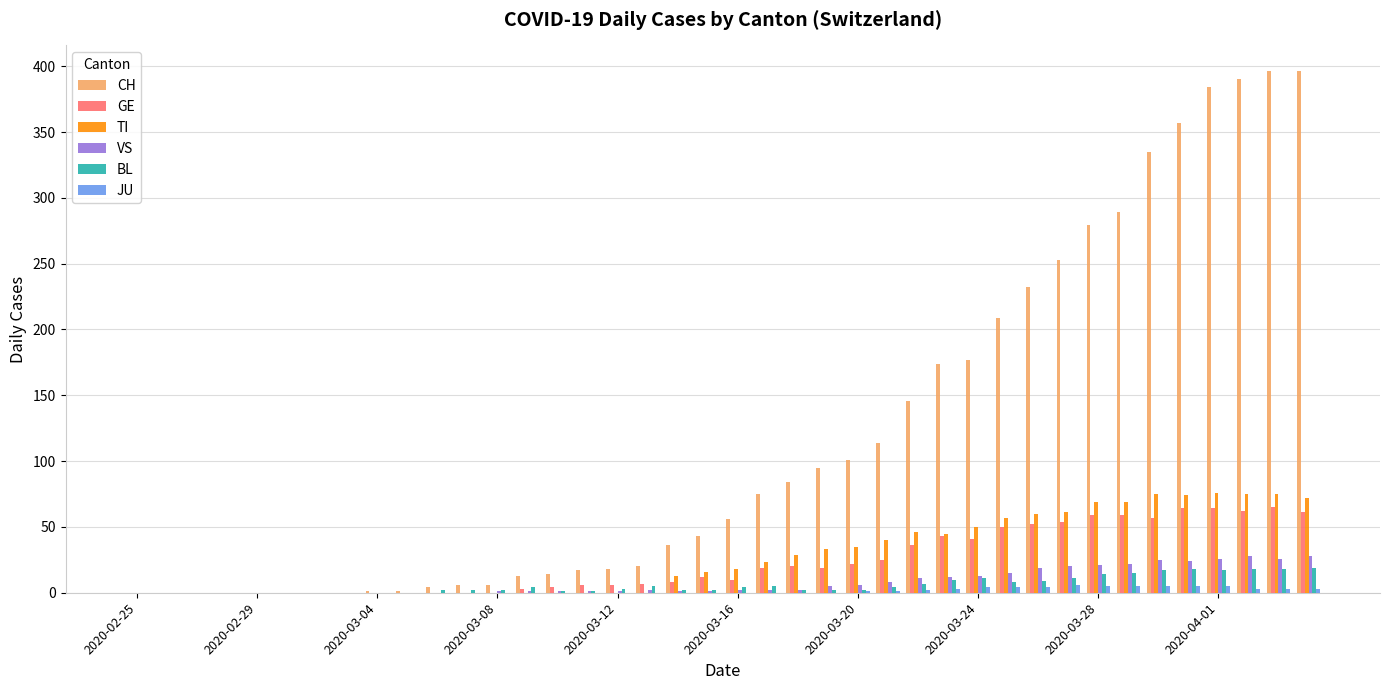

What is the sum of all GE values?

928